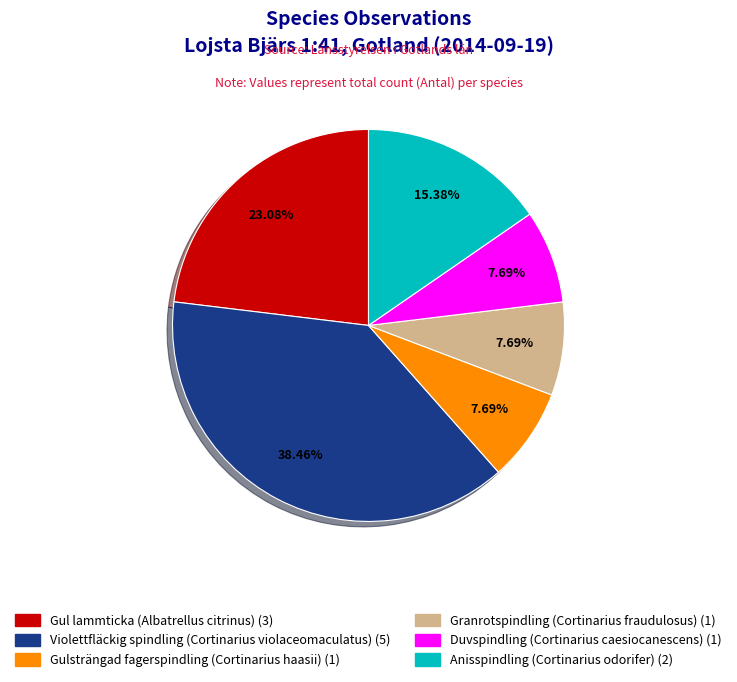

Combined, what portion of the pie is Violettfläckig spindling (Cortinarius violaceomaculatus) and Duvspindling (Cortinarius caesiocanescens)?

46.2%